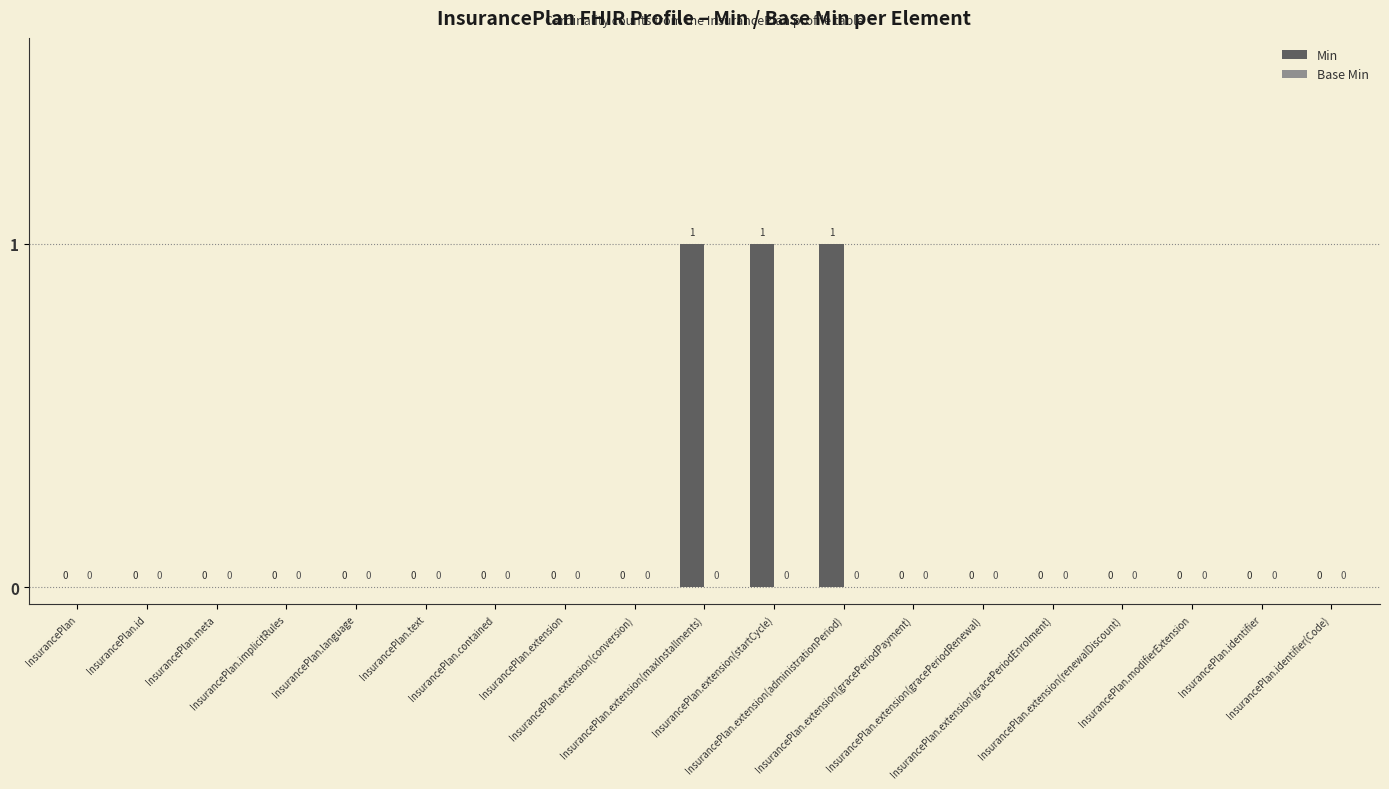

What is the sum of all values?

3